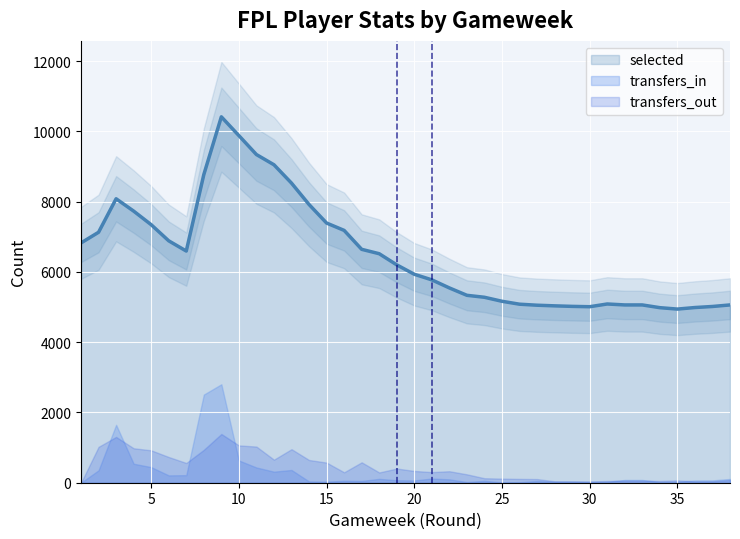

True or false: transfers_in has more than 1 points higher than both neighbors.

True